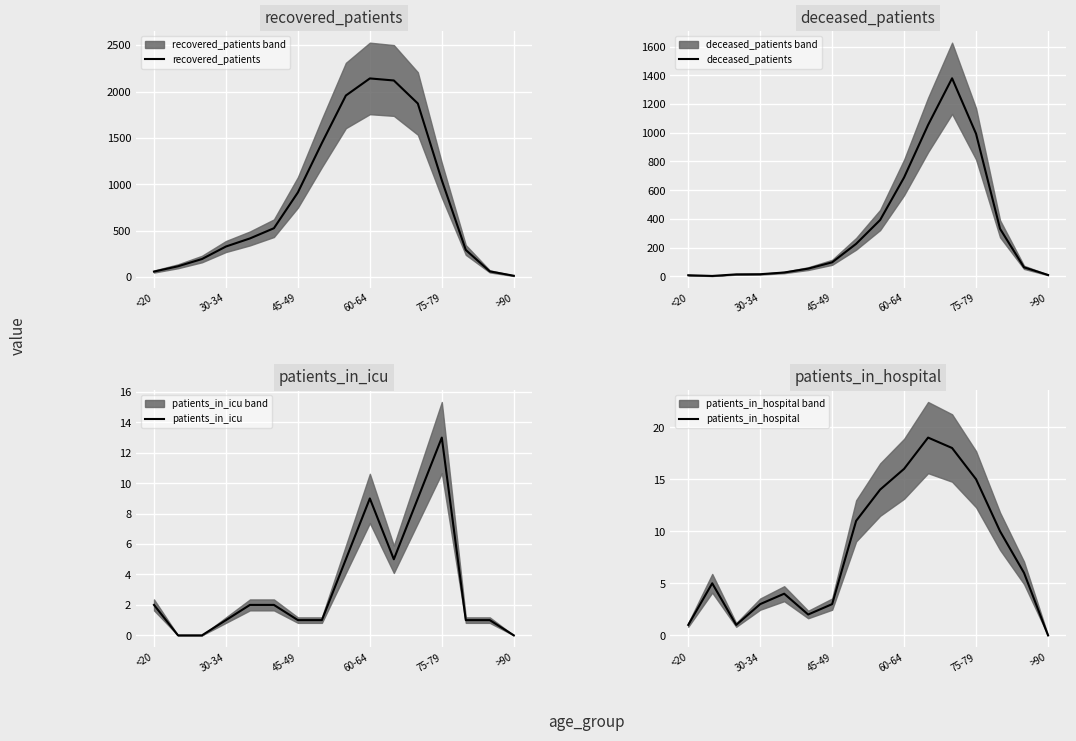

How many lines are shown in the chart?

4